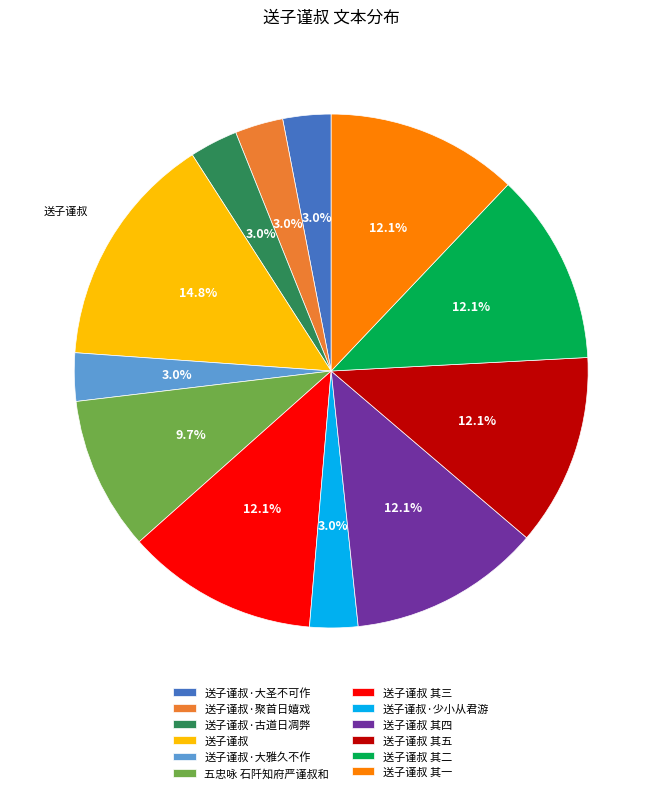

To the nearest percent, what is the average slice percentage?

8%